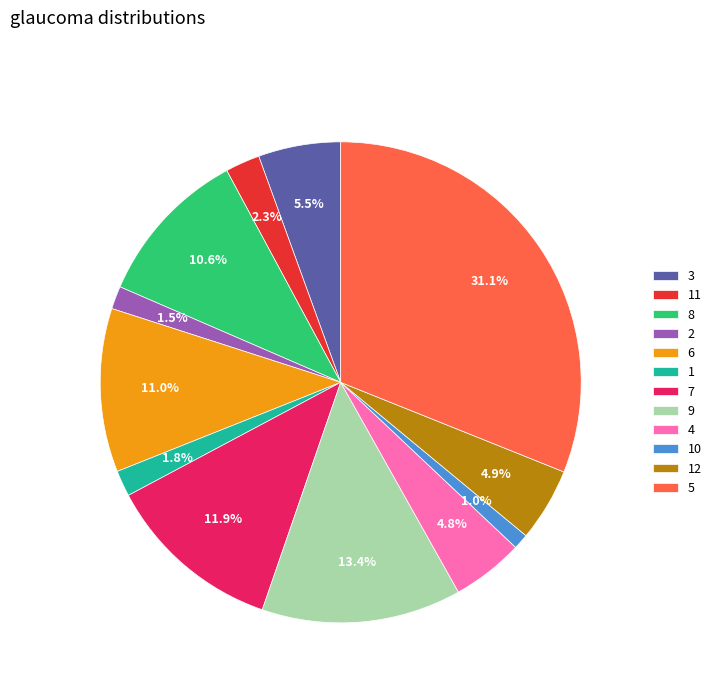

Approximately how many times larger is the value at 2 compared to 12?

0.3